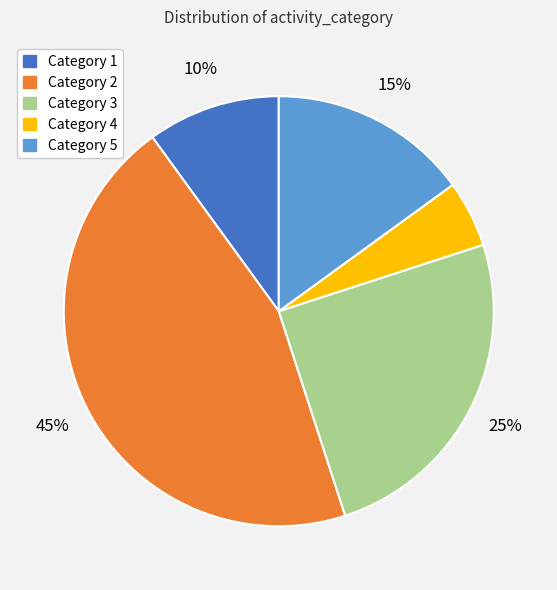

To the nearest percent, what percentage of the pie is Category 2?

45%